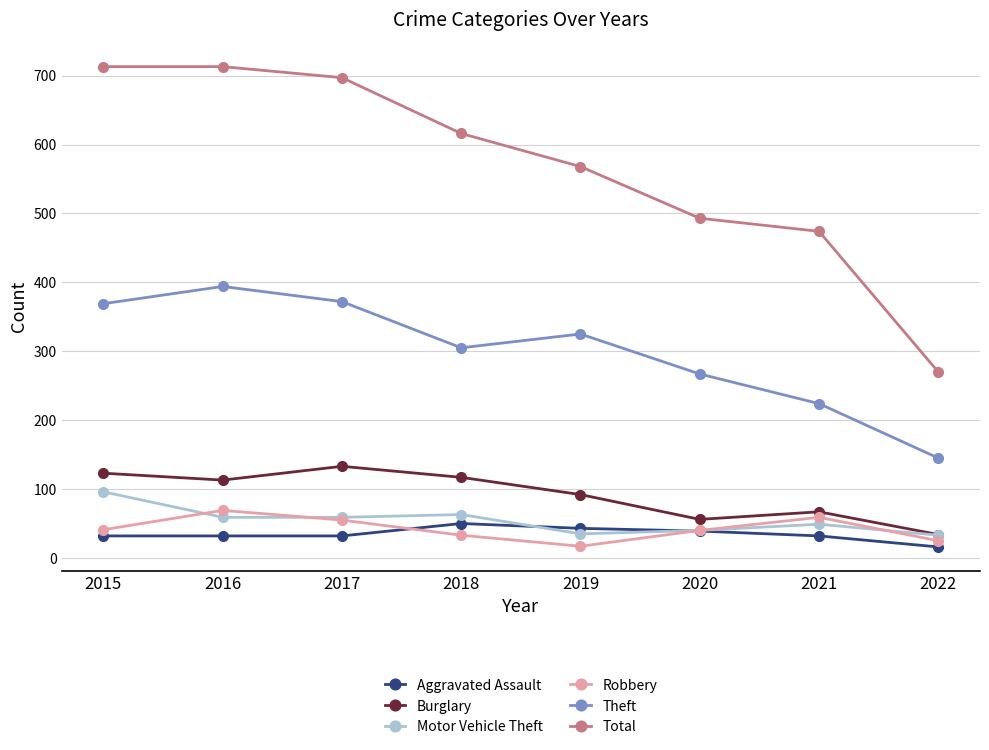

Rank the series by their maximum value, from lowest to highest.

Aggravated Assault, Robbery, Motor Vehicle Theft, Burglary, Theft, Total